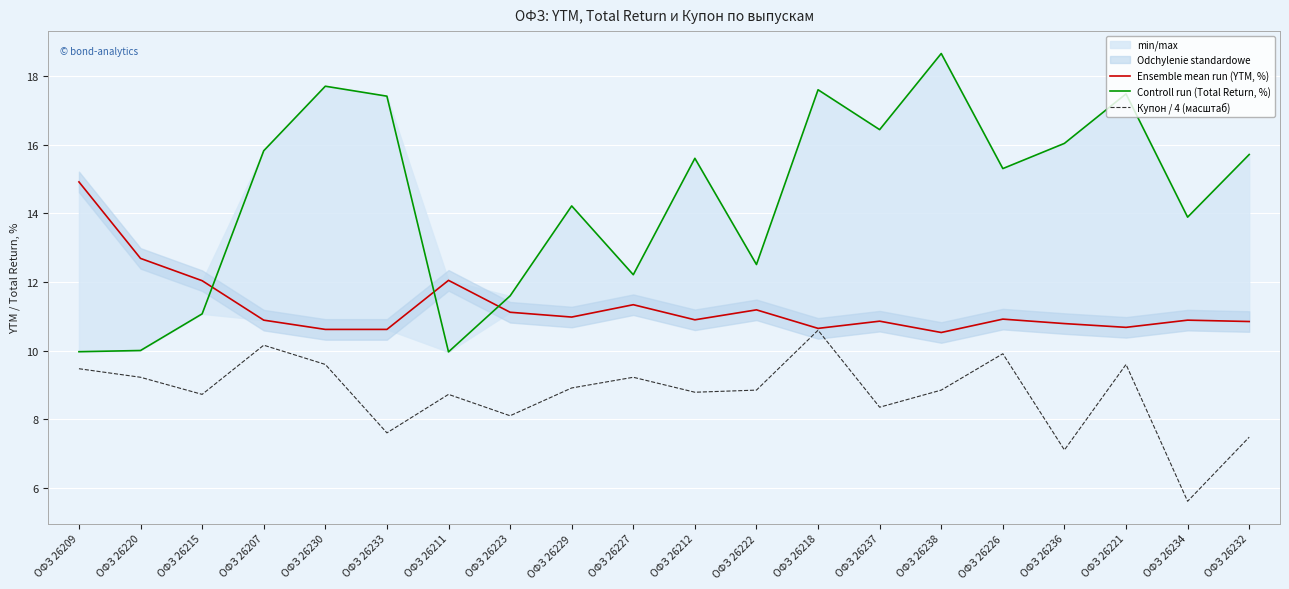

Reading left to right, extract all data points from this chart.

Ensemble mean run (YTM, %): ОФЗ 26209=14.9	ОФЗ 26220=12.7	ОФЗ 26215=12.0	ОФЗ 26207=10.9	ОФЗ 26230=10.6	ОФЗ 26233=10.6	ОФЗ 26211=12.1	ОФЗ 26223=11.1	ОФЗ 26229=11.0	ОФЗ 26227=11.3	ОФЗ 26212=10.9	ОФЗ 26222=11.2	ОФЗ 26218=10.7	ОФЗ 26237=10.9	ОФЗ 26238=10.5	ОФЗ 26226=10.9	ОФЗ 26236=10.8	ОФЗ 26221=10.7	ОФЗ 26234=10.9	ОФЗ 26232=10.8
Controll run (Total Return, %): ОФЗ 26209=10.0	ОФЗ 26220=10.0	ОФЗ 26215=11.1	ОФЗ 26207=15.8	ОФЗ 26230=17.7	ОФЗ 26233=17.4	ОФЗ 26211=10.0	ОФЗ 26223=11.6	ОФЗ 26229=14.2	ОФЗ 26227=12.2	ОФЗ 26212=15.6	ОФЗ 26222=12.5	ОФЗ 26218=17.6	ОФЗ 26237=16.4	ОФЗ 26238=18.7	ОФЗ 26226=15.3	ОФЗ 26236=16.0	ОФЗ 26221=17.5	ОФЗ 26234=13.9	ОФЗ 26232=15.7
Купон / 4 (масштаб): ОФЗ 26209=9.5	ОФЗ 26220=9.2	ОФЗ 26215=8.7	ОФЗ 26207=10.2	ОФЗ 26230=9.6	ОФЗ 26233=7.6	ОФЗ 26211=8.7	ОФЗ 26223=8.1	ОФЗ 26229=8.9	ОФЗ 26227=9.2	ОФЗ 26212=8.8	ОФЗ 26222=8.9	ОФЗ 26218=10.6	ОФЗ 26237=8.4	ОФЗ 26238=8.9	ОФЗ 26226=9.9	ОФЗ 26236=7.1	ОФЗ 26221=9.6	ОФЗ 26234=5.6	ОФЗ 26232=7.5